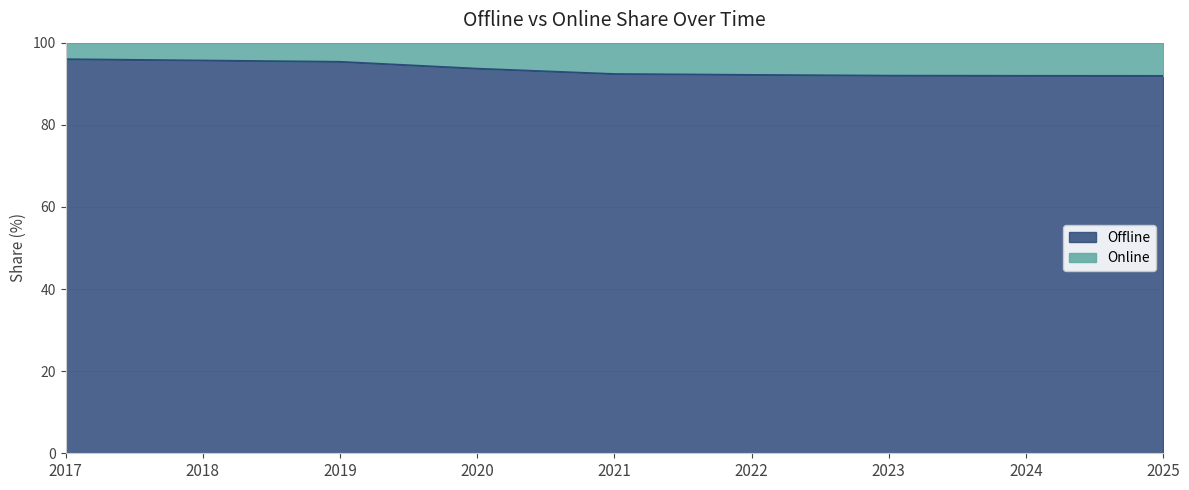

What is the maximum value shown in the chart?

95.9